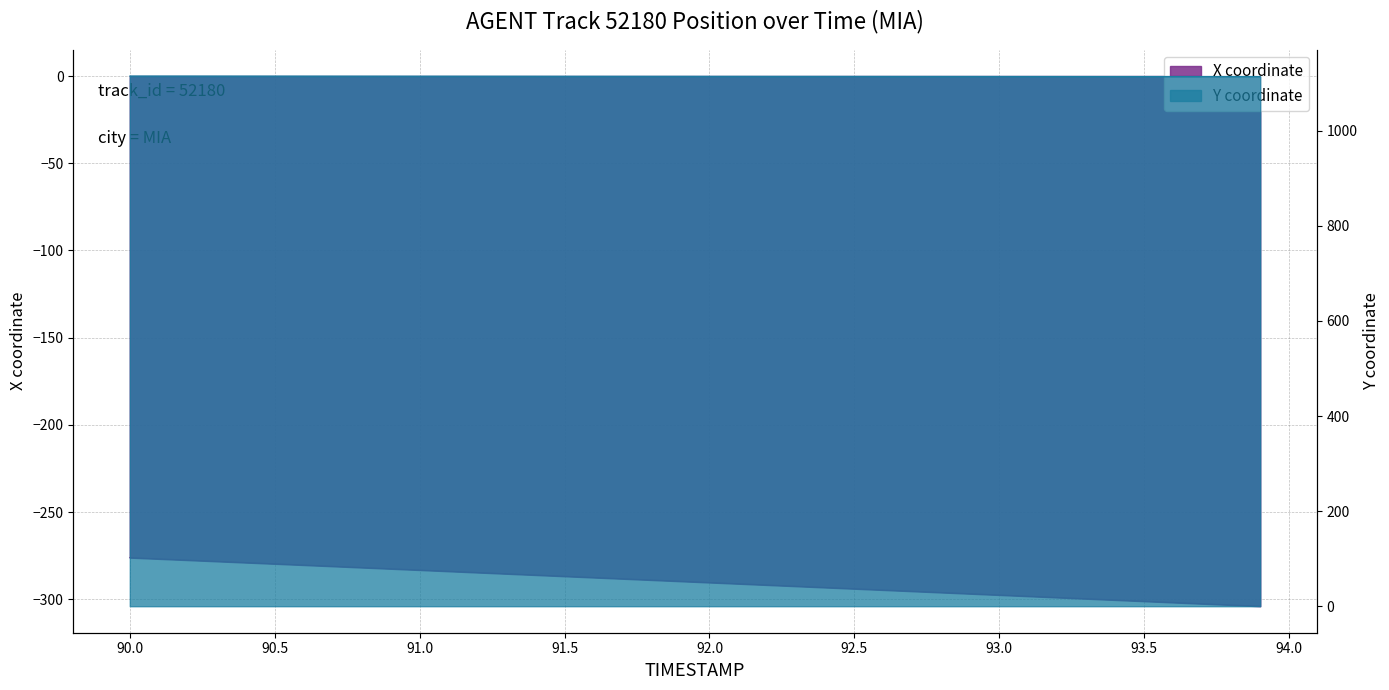

Between 90.5 and 92.0, which series saw the biggest shift?

X